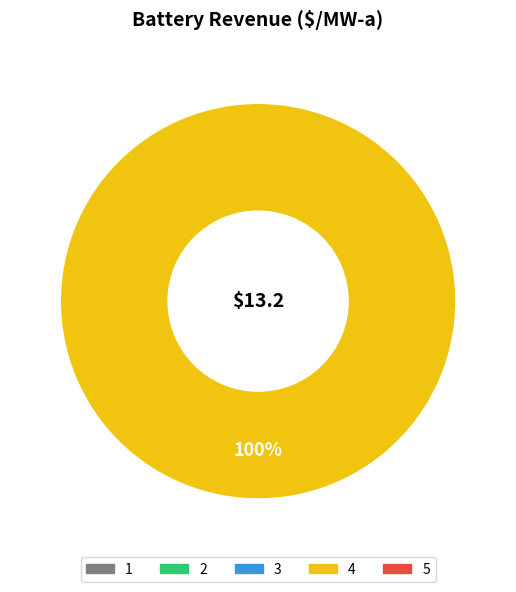

Is there any slice that represents more than half of the pie?

Yes